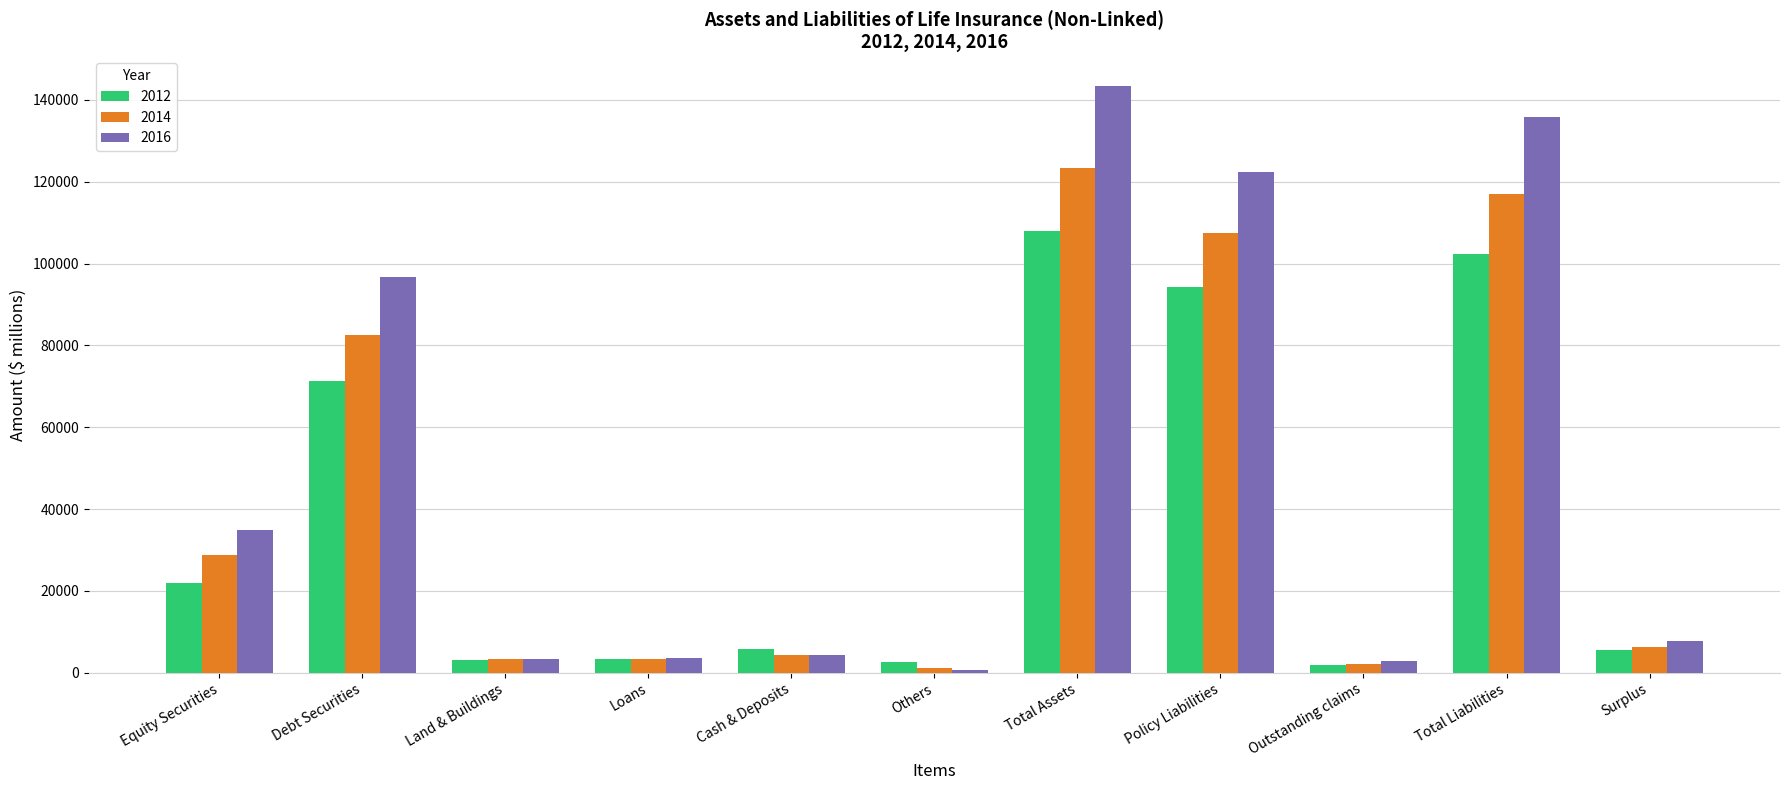

What is the difference between the maximum and minimum values in the 2016 series?

142885.1